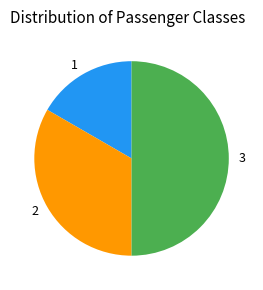

Does 1 represent more than half of the total?

No